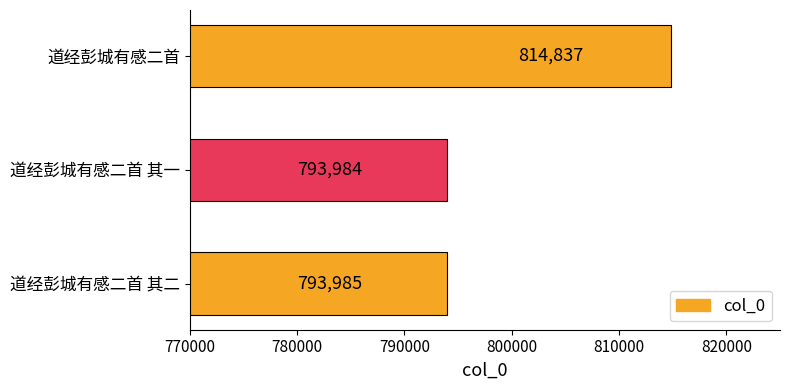

Is it true that the value at 道经彭城有感二首 其二 is 793985?

True